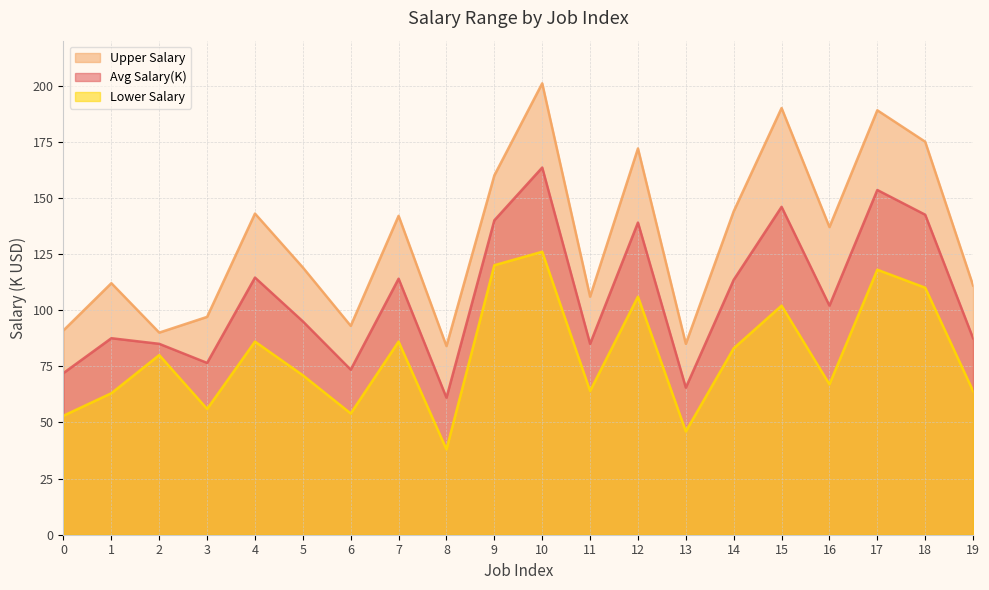

At which category does Avg Salary(K) reach its first local valley?

3